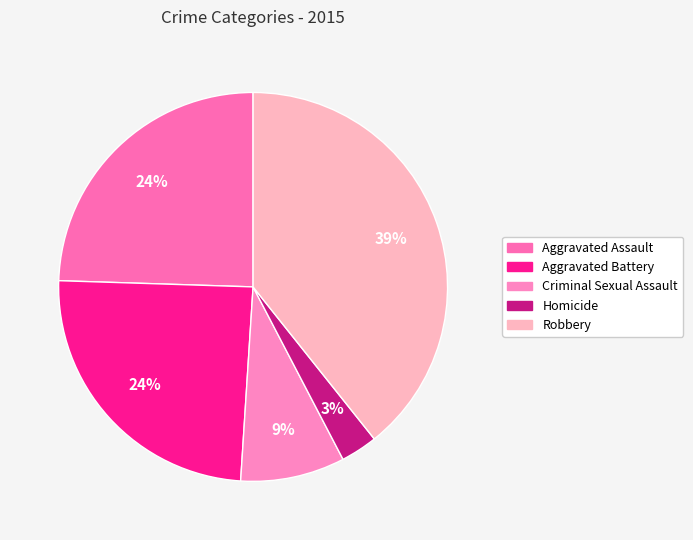

How many slices are in this pie chart?

5